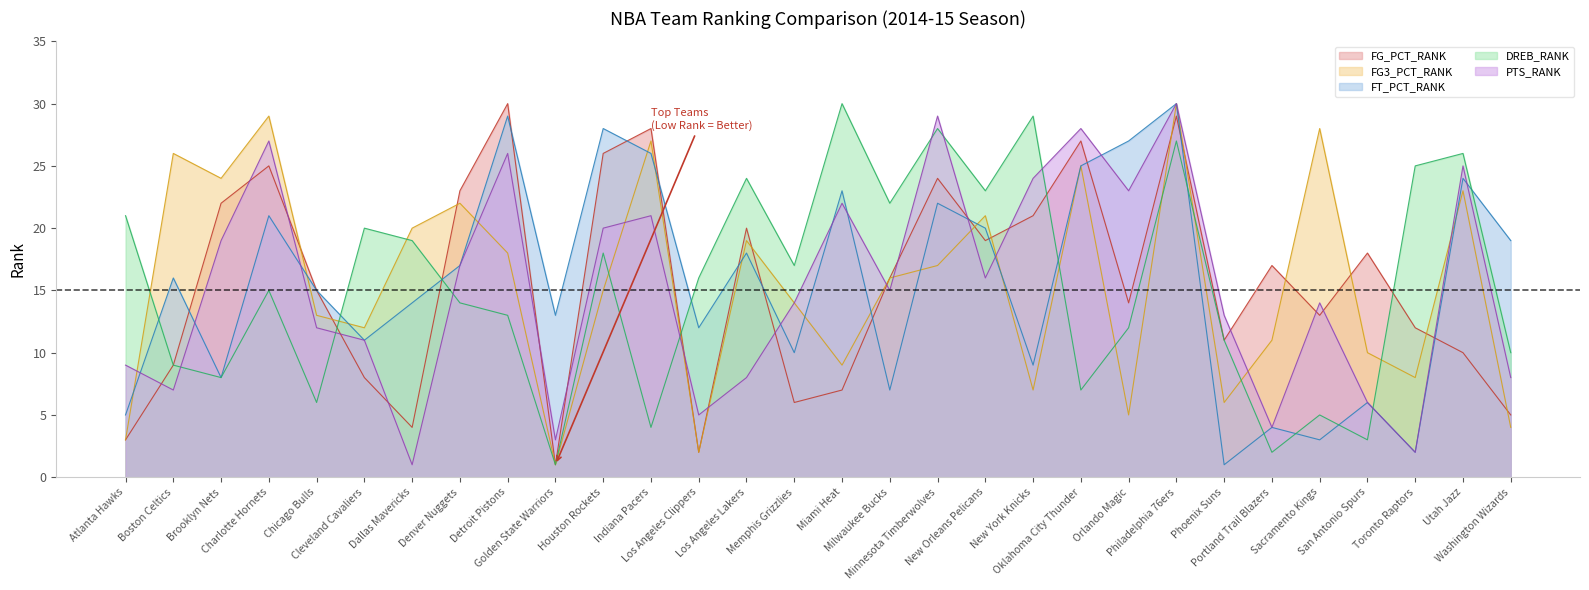

What is the difference between the second highest and second lowest values in the FT_PCT_RANK series?

27